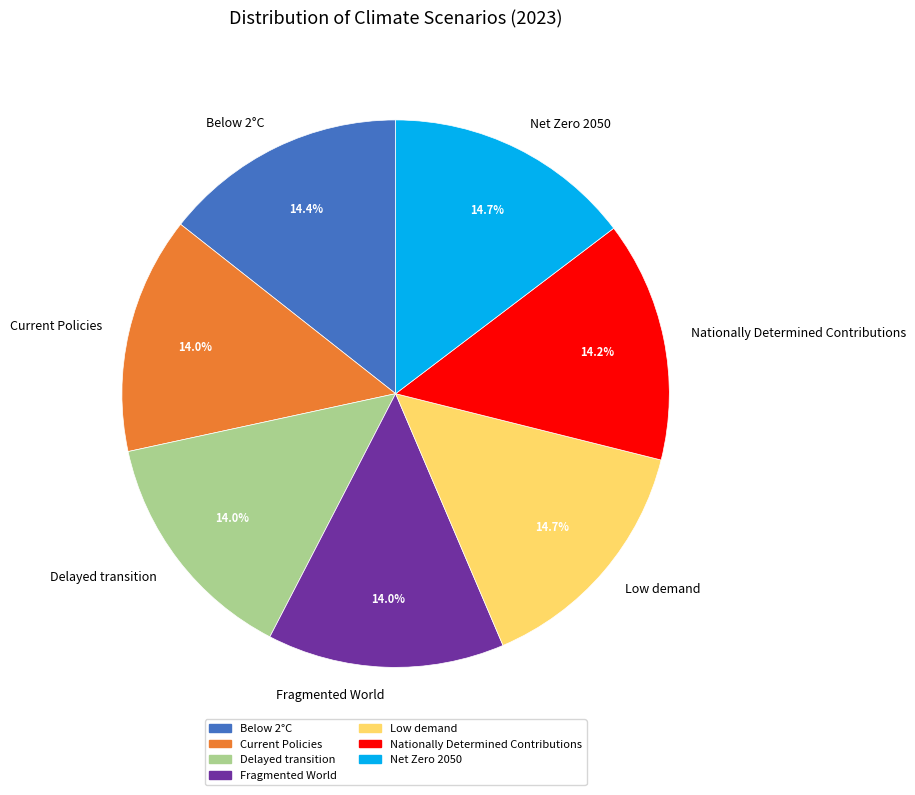

Does any single category account for the majority?

No